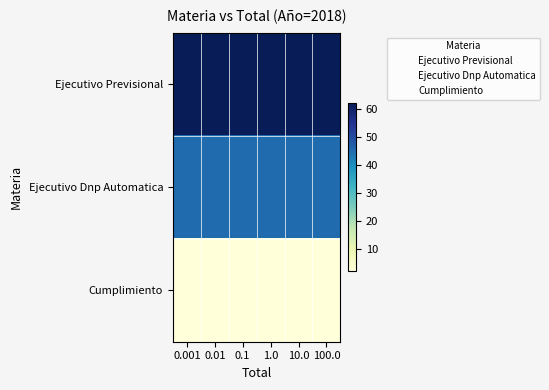

Between 0.001 and 1.0, which is larger?

0.001